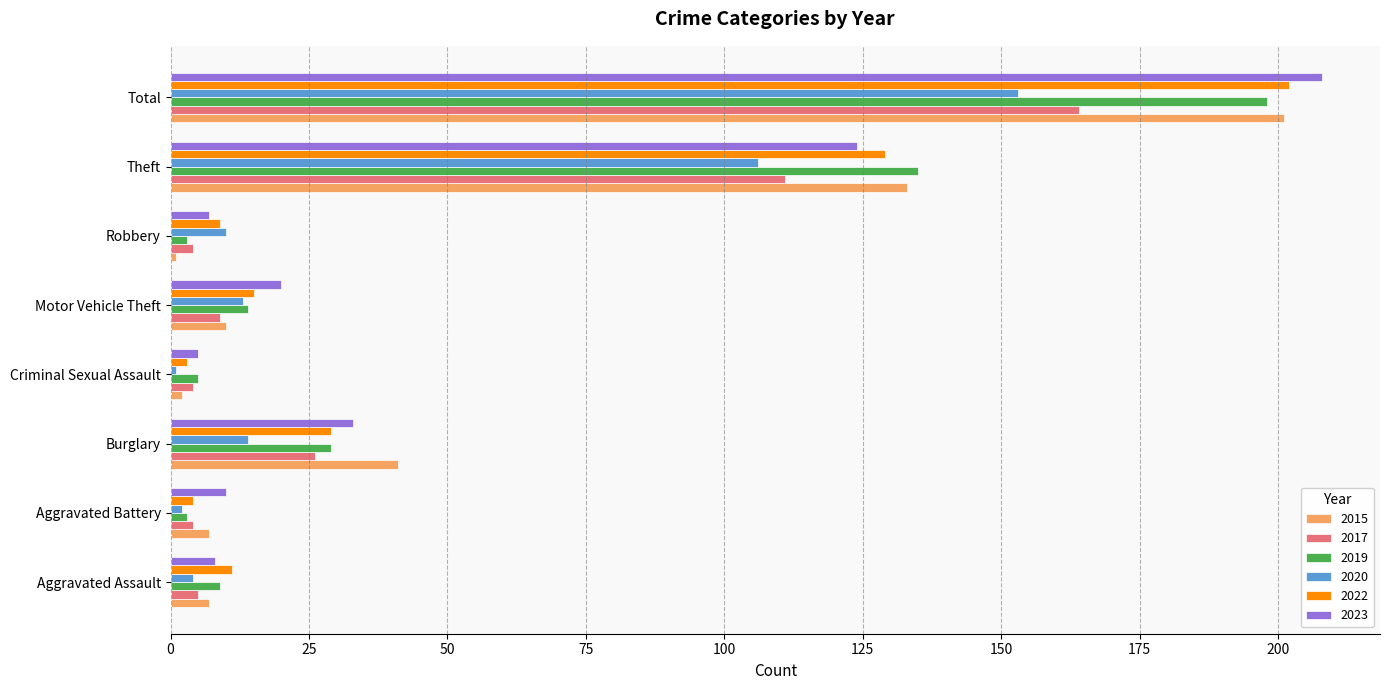

Which series has the widest spread of values?

2023